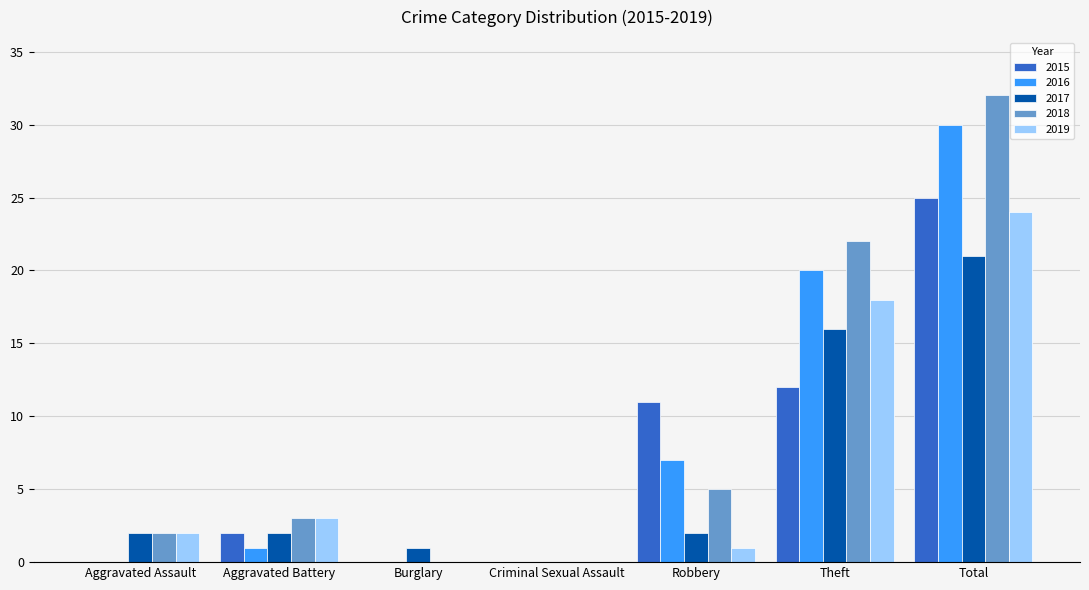

Which category has the highest value in the 2017 series?

Total